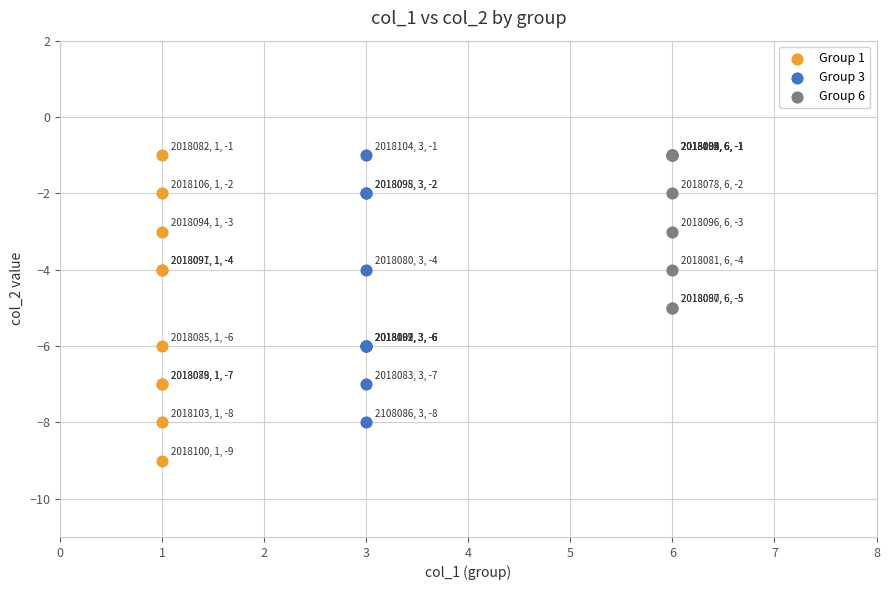

Which series contains the lowest Y value?

Group 1